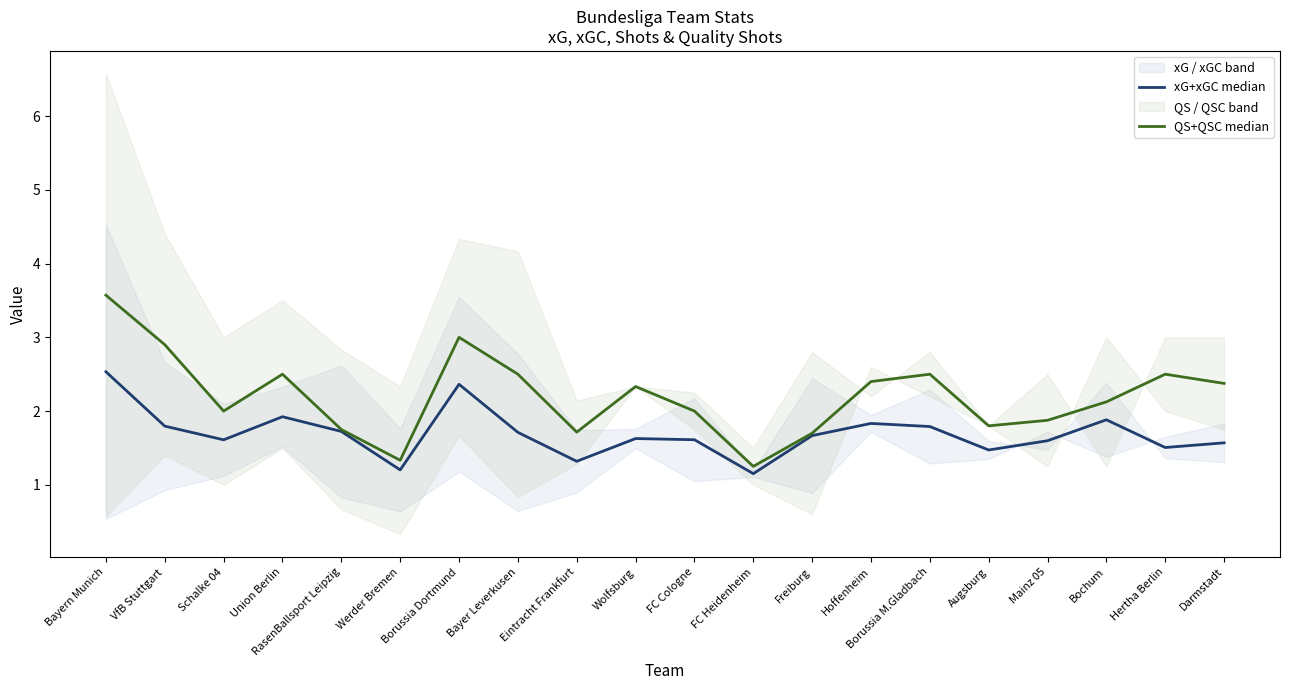

What is the difference between the QS+QSC median values at Hertha Berlin and Augsburg?

0.7